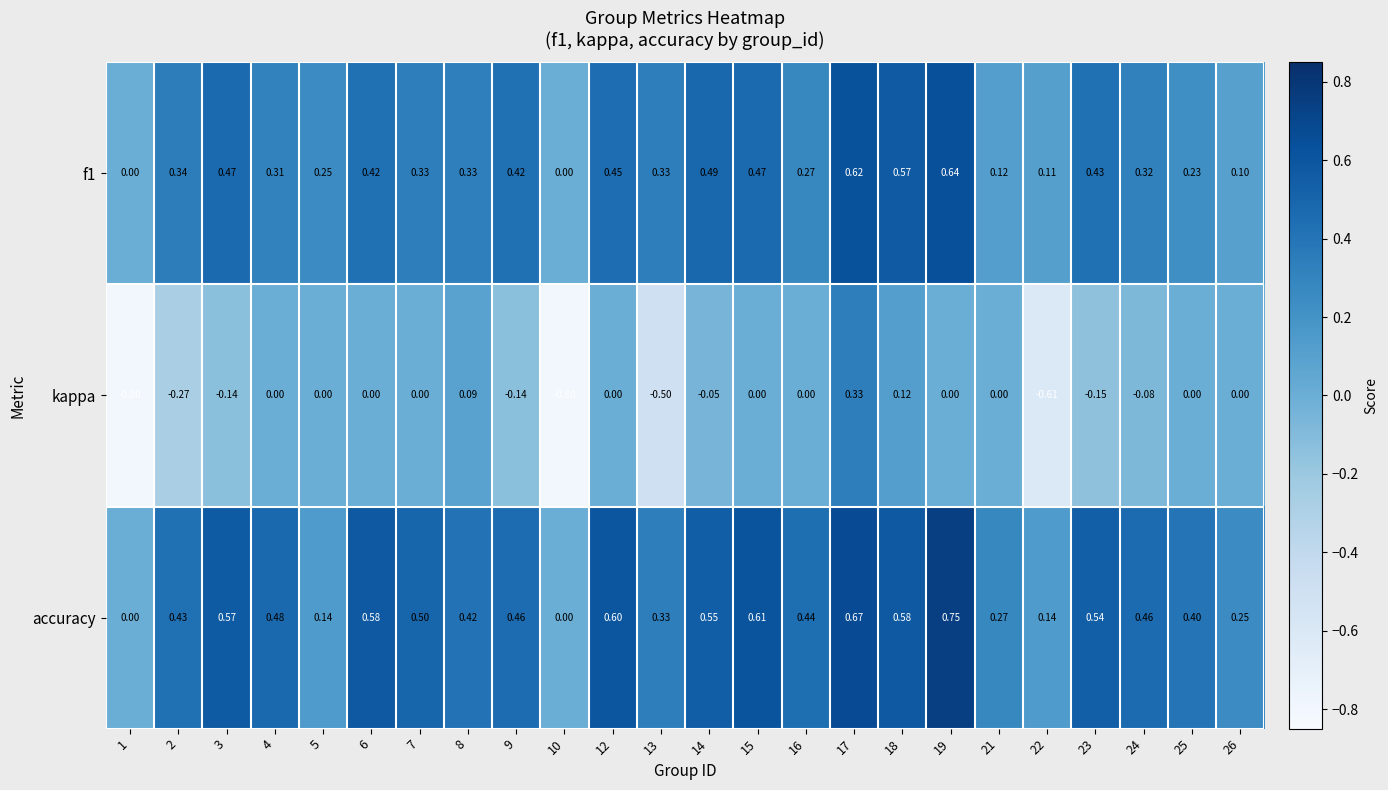

Which series has the widest spread of values?

kappa